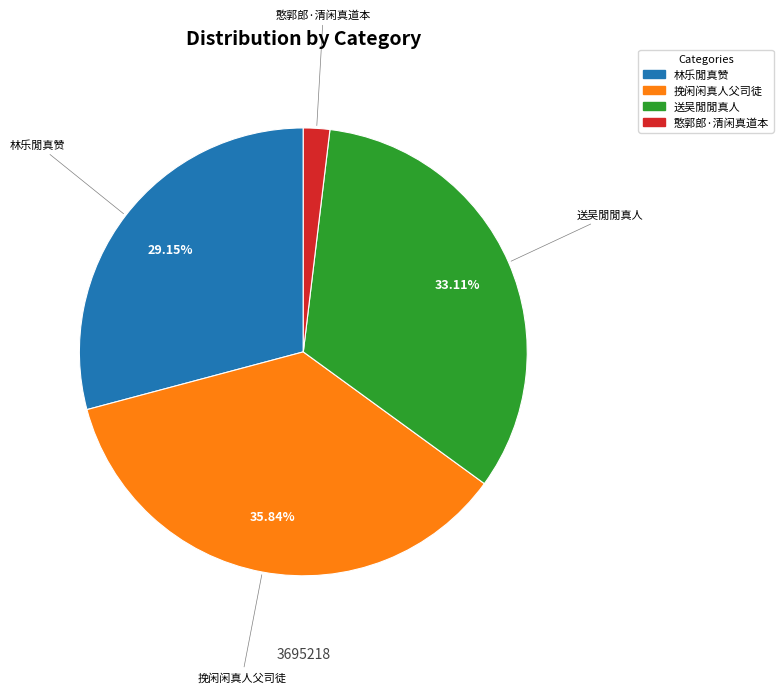

Is there any slice that represents more than half of the pie?

No